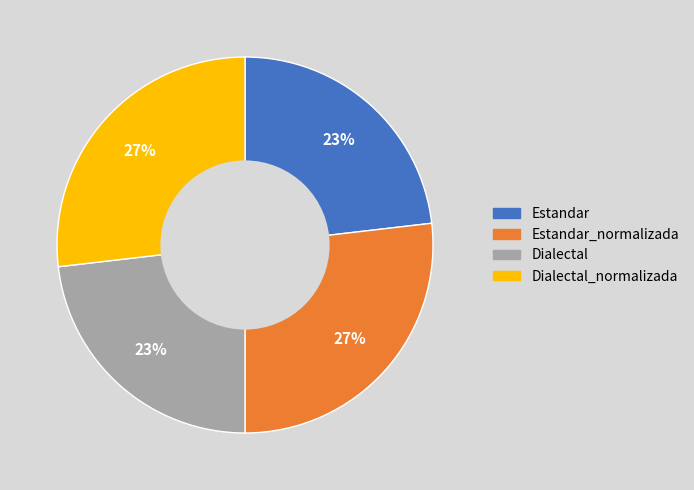

To the nearest percent, what is the difference between the largest and smallest slice percentages?

4%